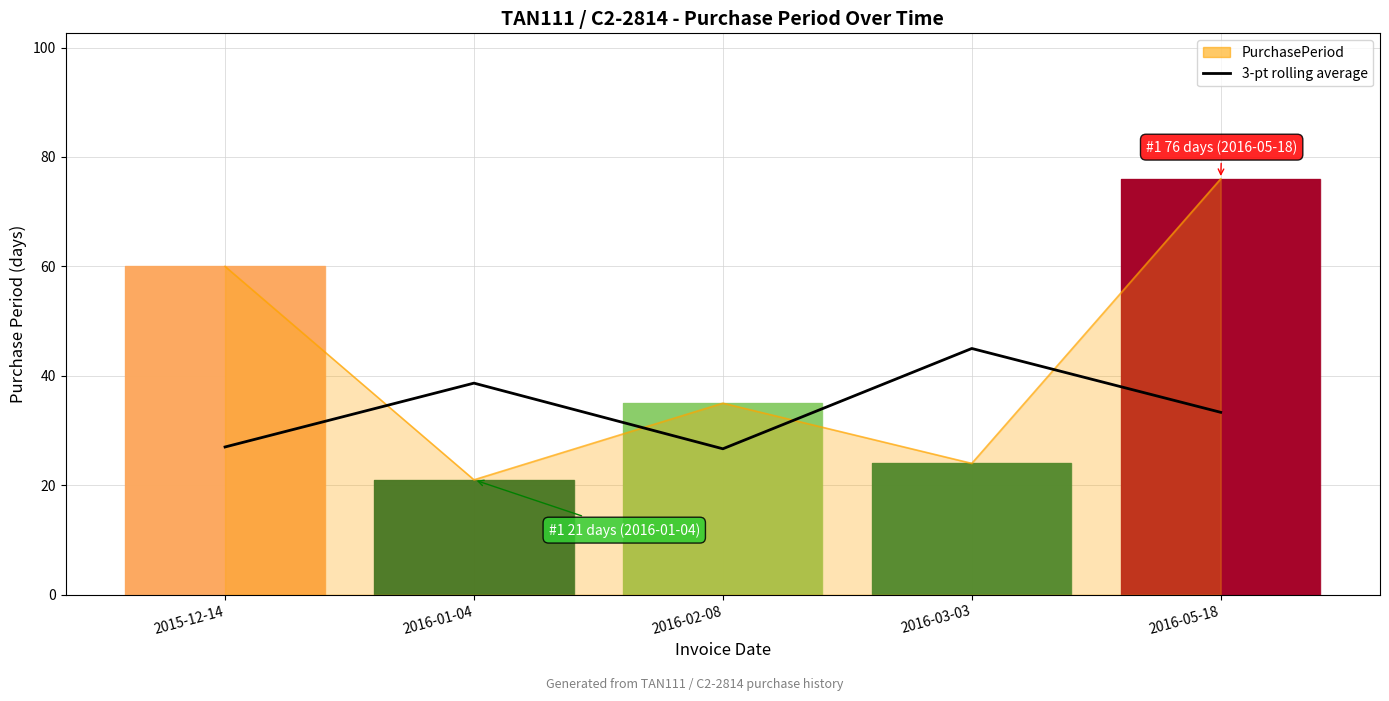

How many values are below 33?

2